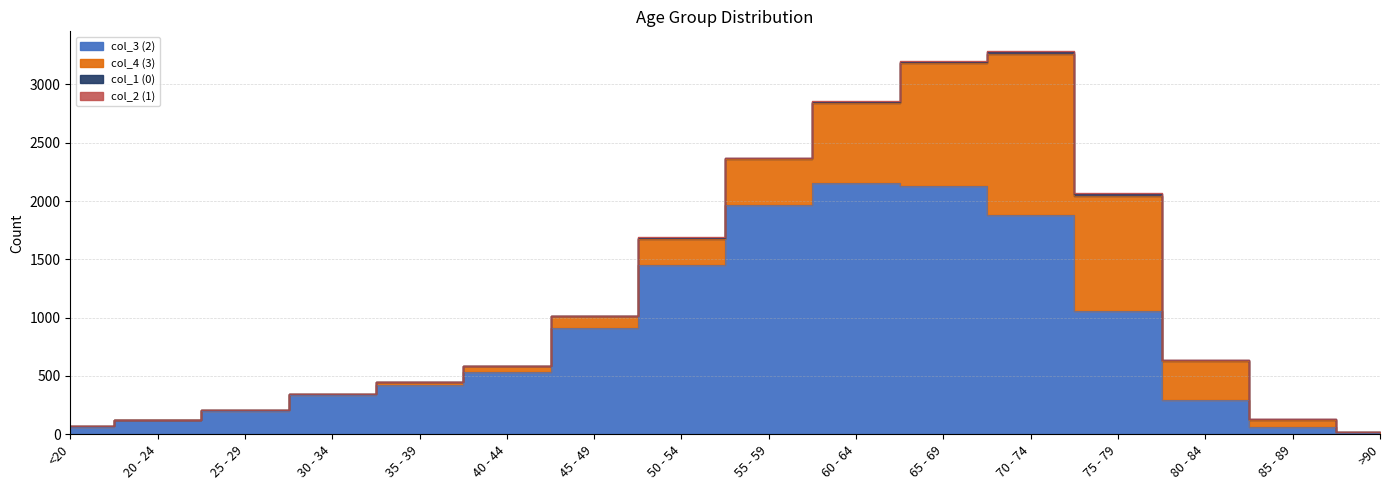

What is the sum of the col_3 (2) values at 75 - 79 and >90?

1068